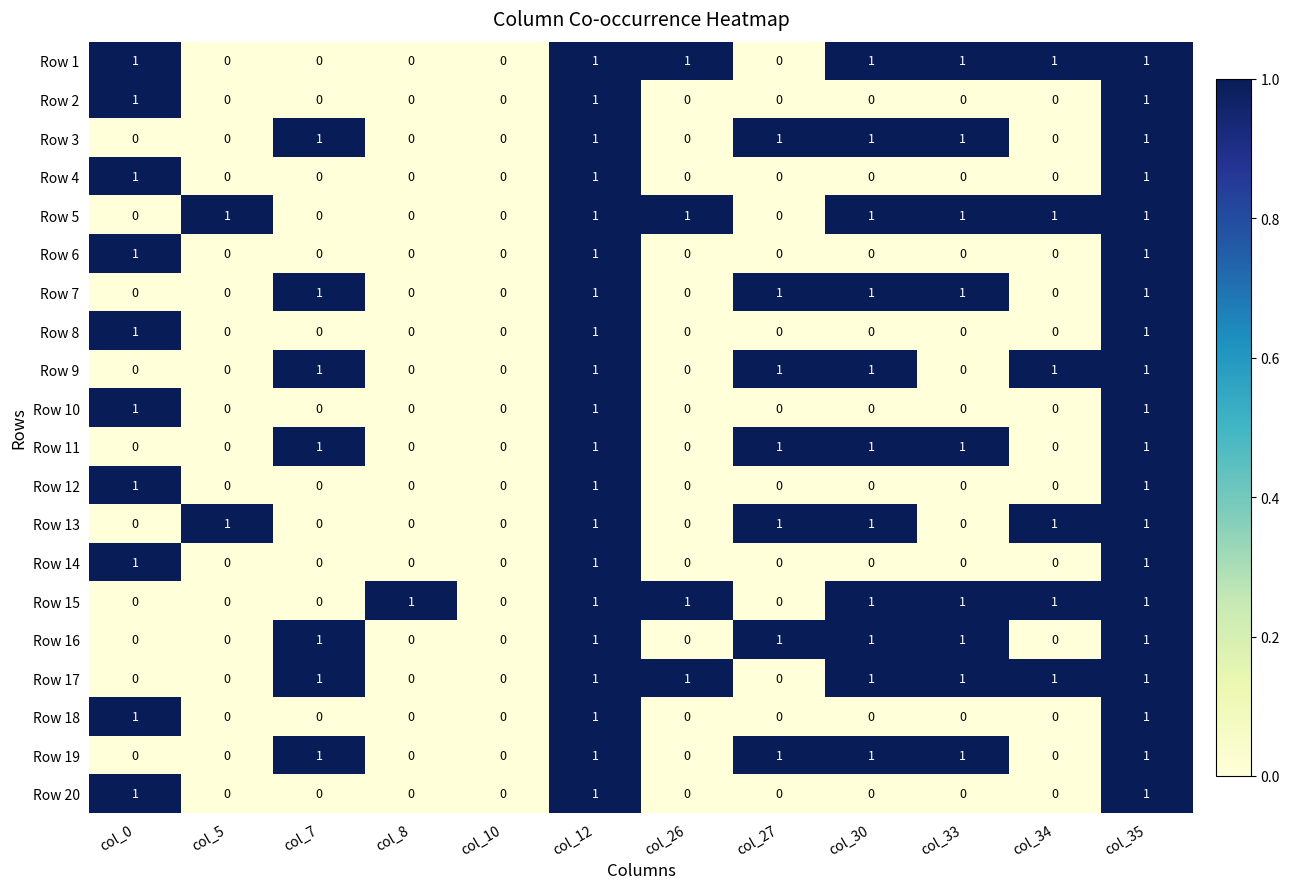

Count the Row 1 values in the range 0 to 1.

12